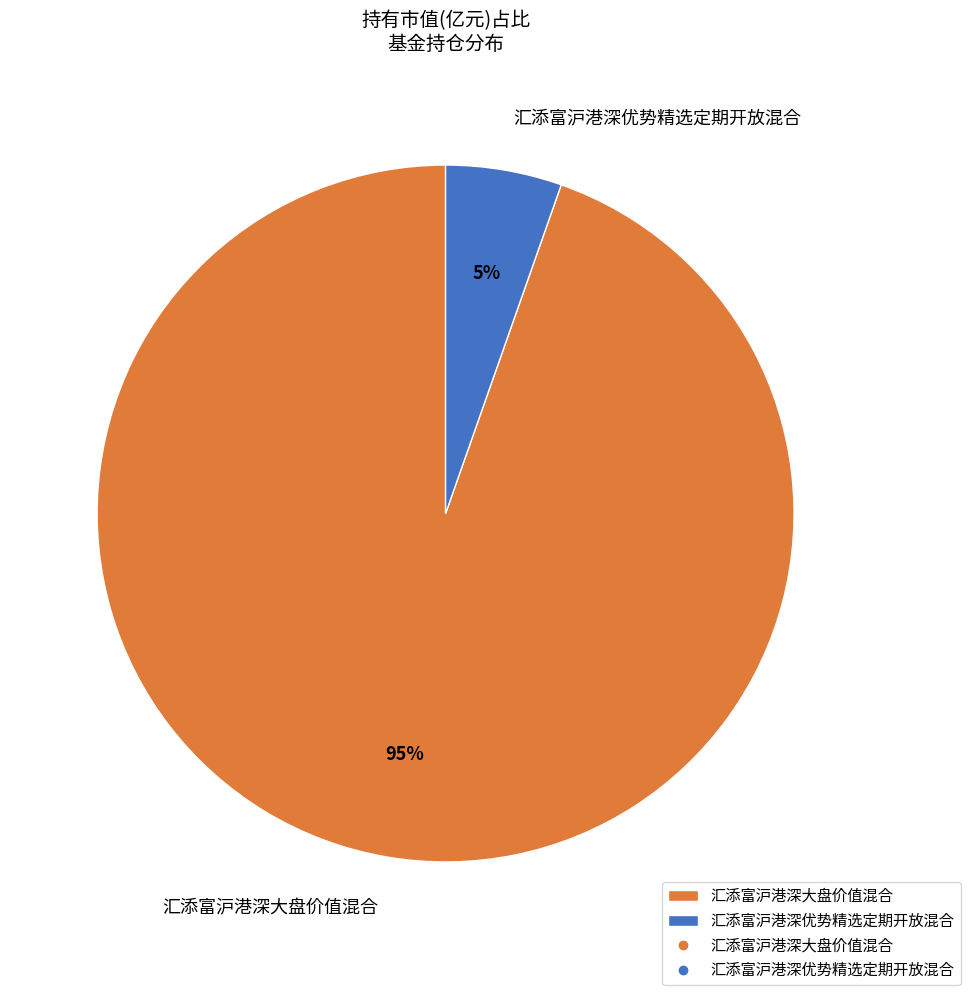

How many segments does this pie chart have?

2